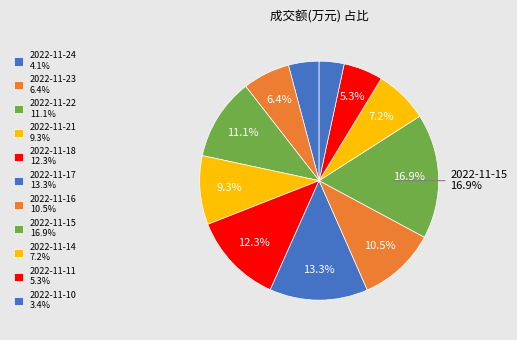

How many segments does this pie chart have?

11